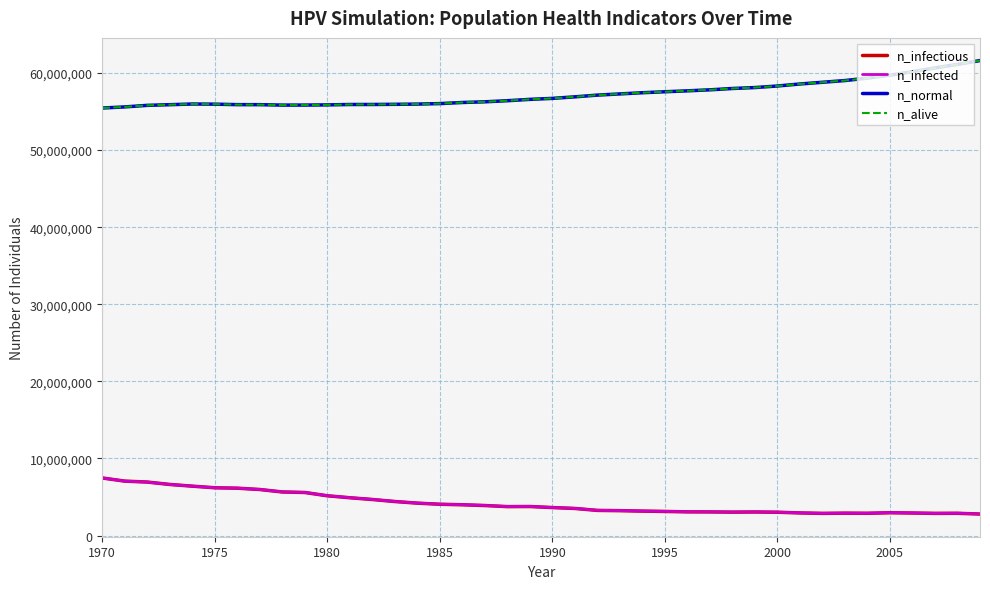

Is this an area chart (filled region under the line)?

No